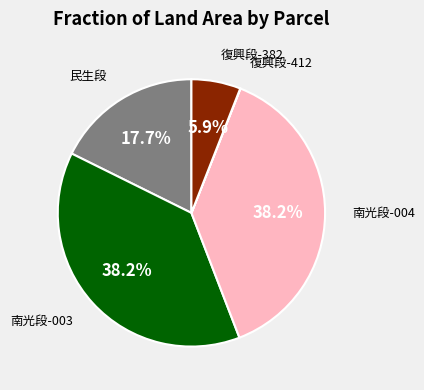

Does any single category account for the majority?

No